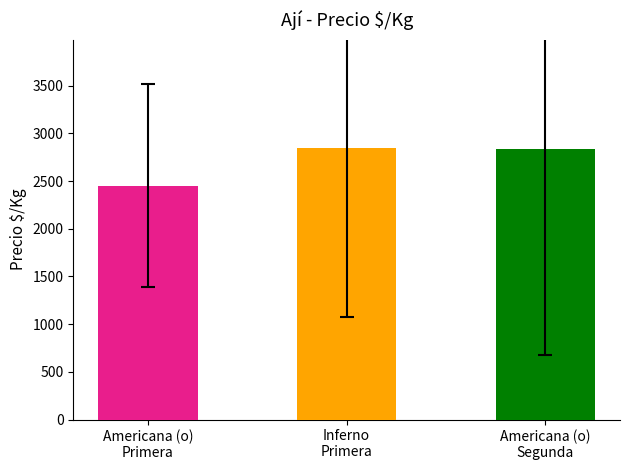

What is the average value?

2711.7